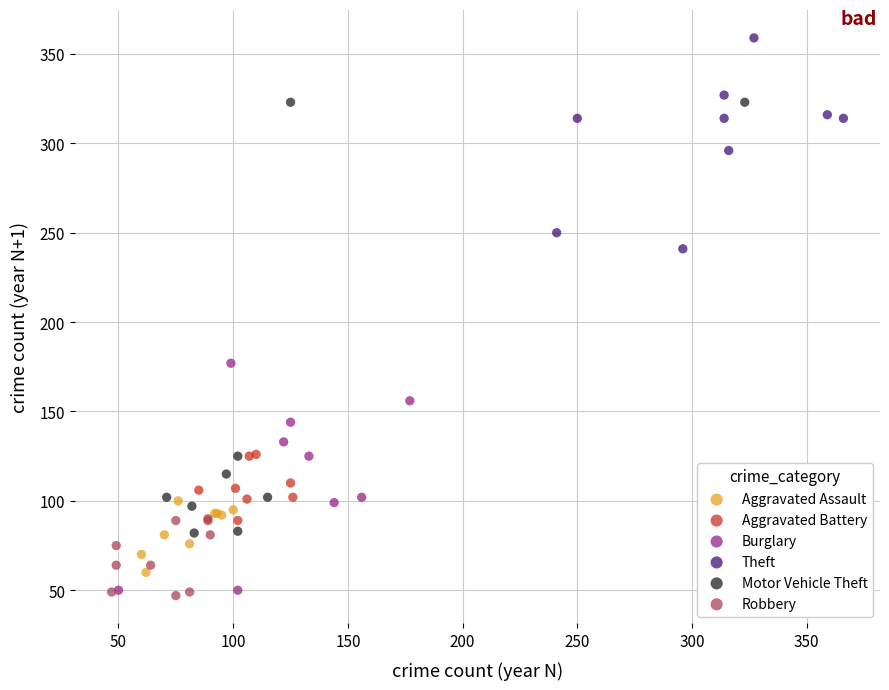

Which series has the largest Y range (max minus min)?

Motor Vehicle Theft